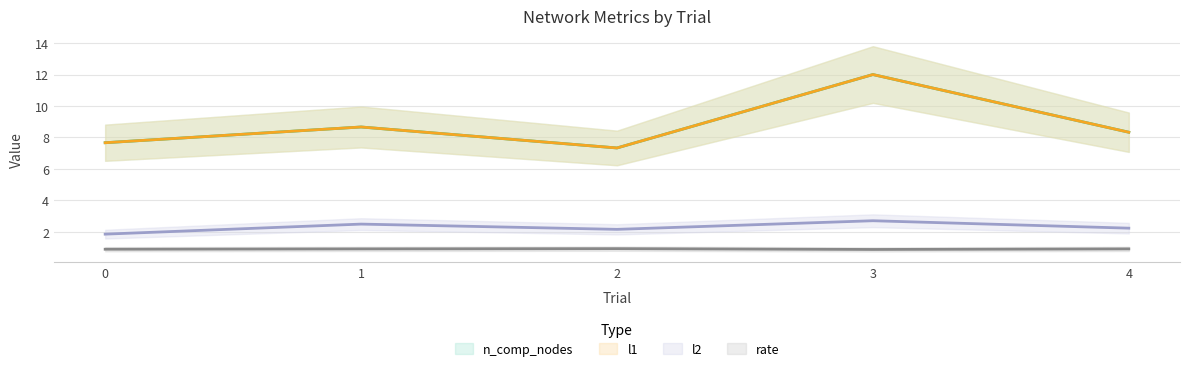

What is the spread (max minus min) of values at 0?

6.8